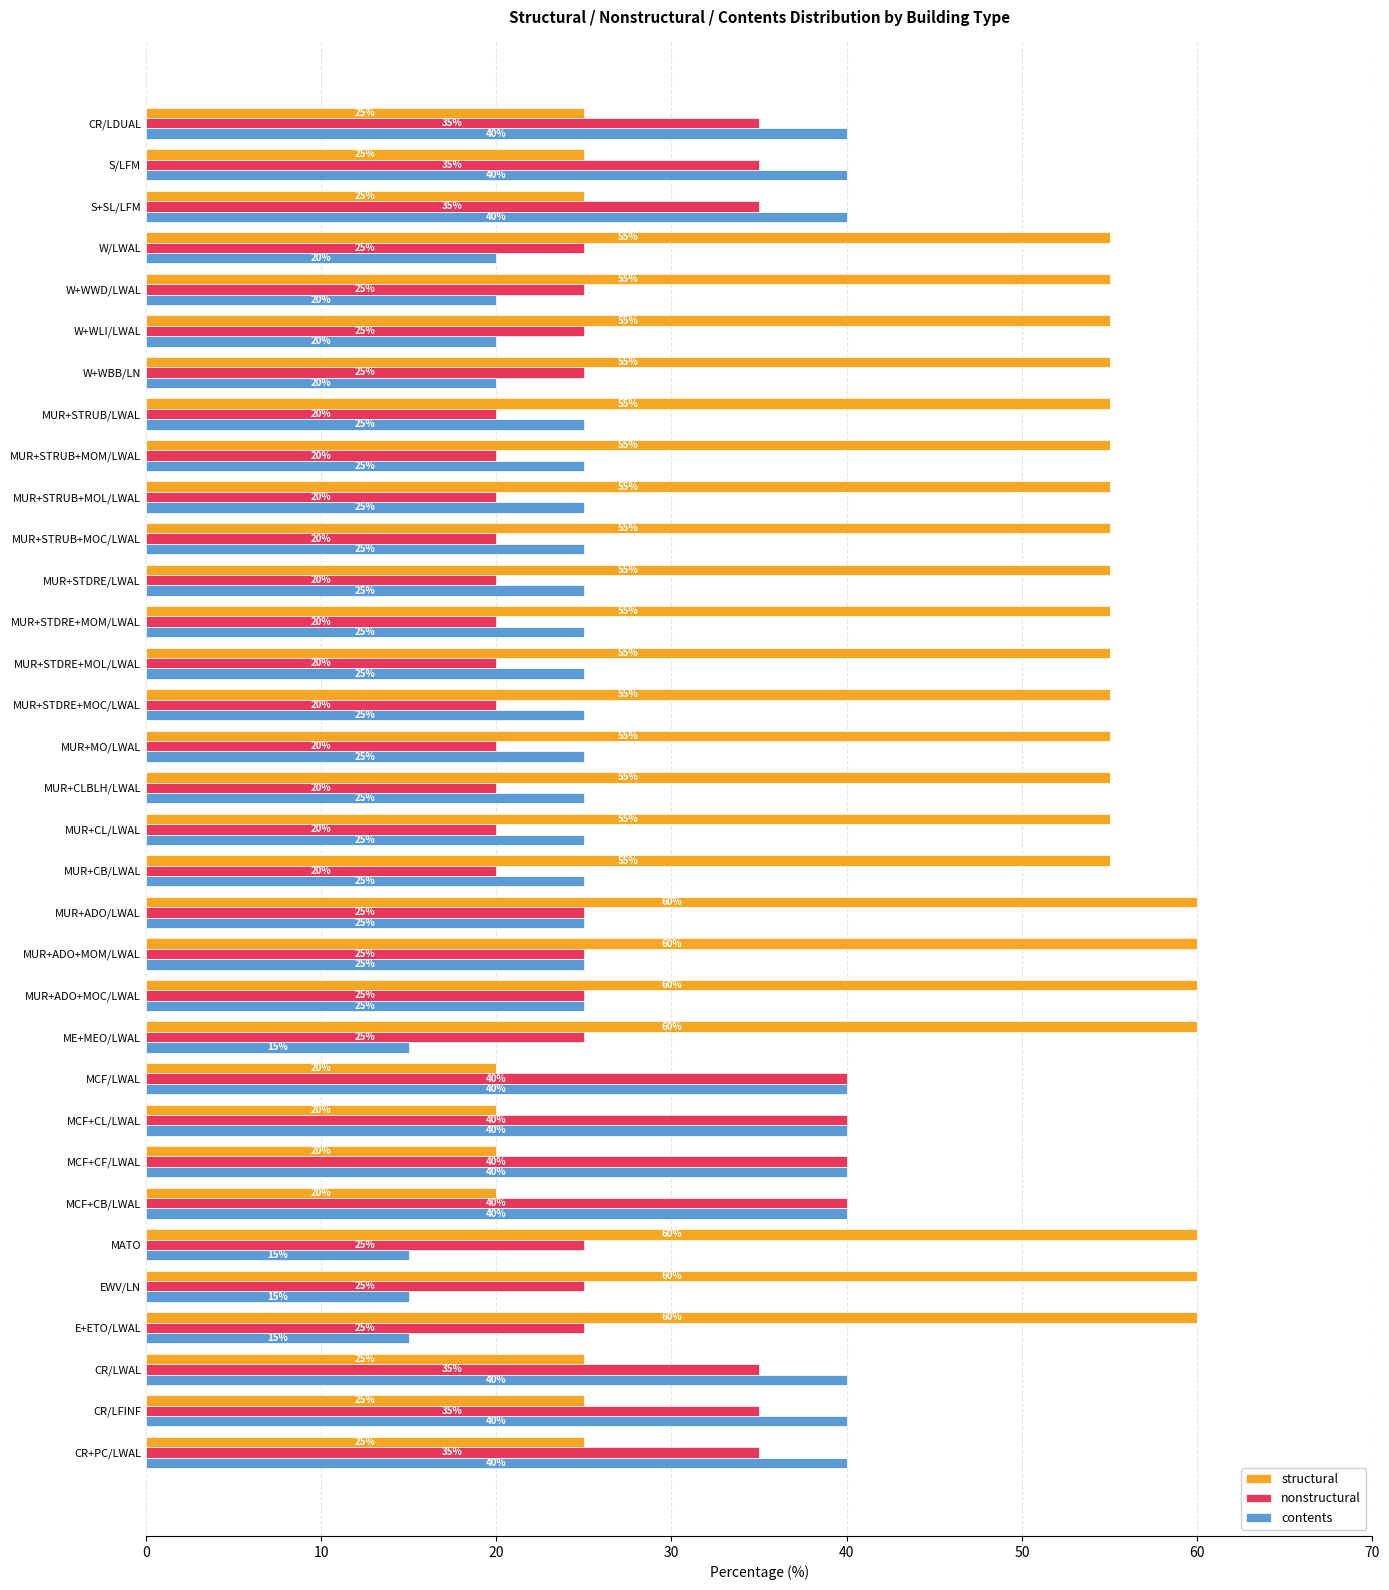

The value of nonstructural at E+ETO/LWAL is 8. True or false?

False